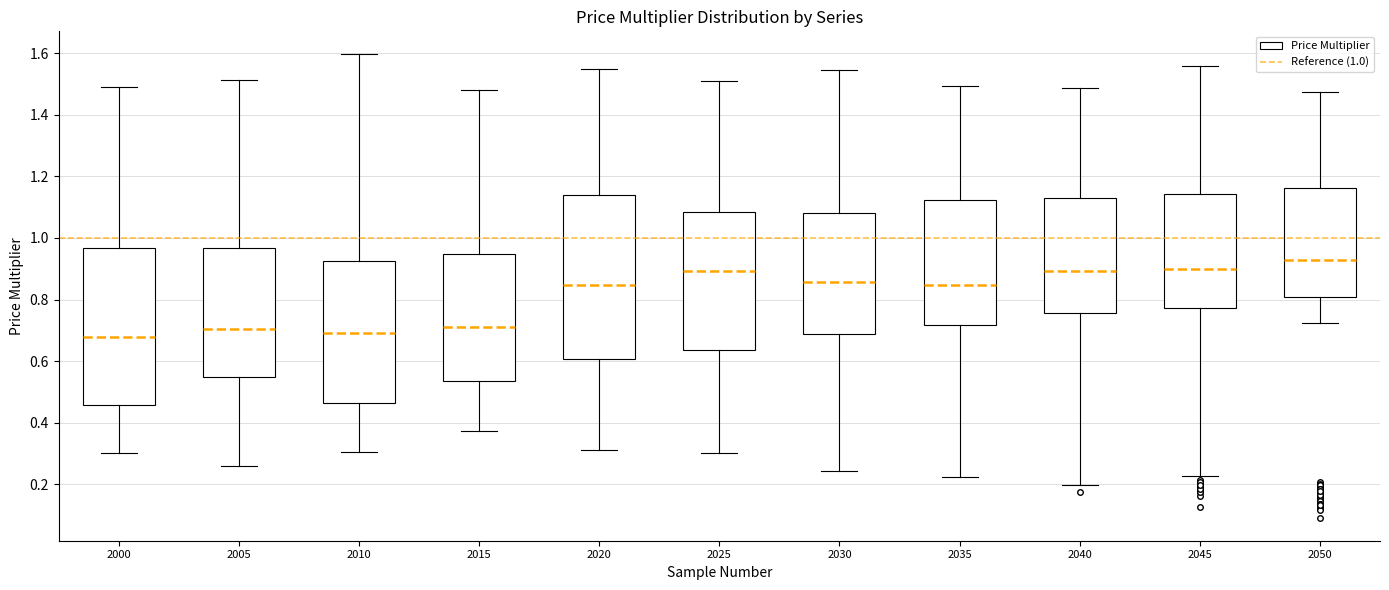

Where does the median line of the box at x = 2000 sit on the y-axis? The values are not printed on the chart, so give them approximately, as read against the axis.

0.68